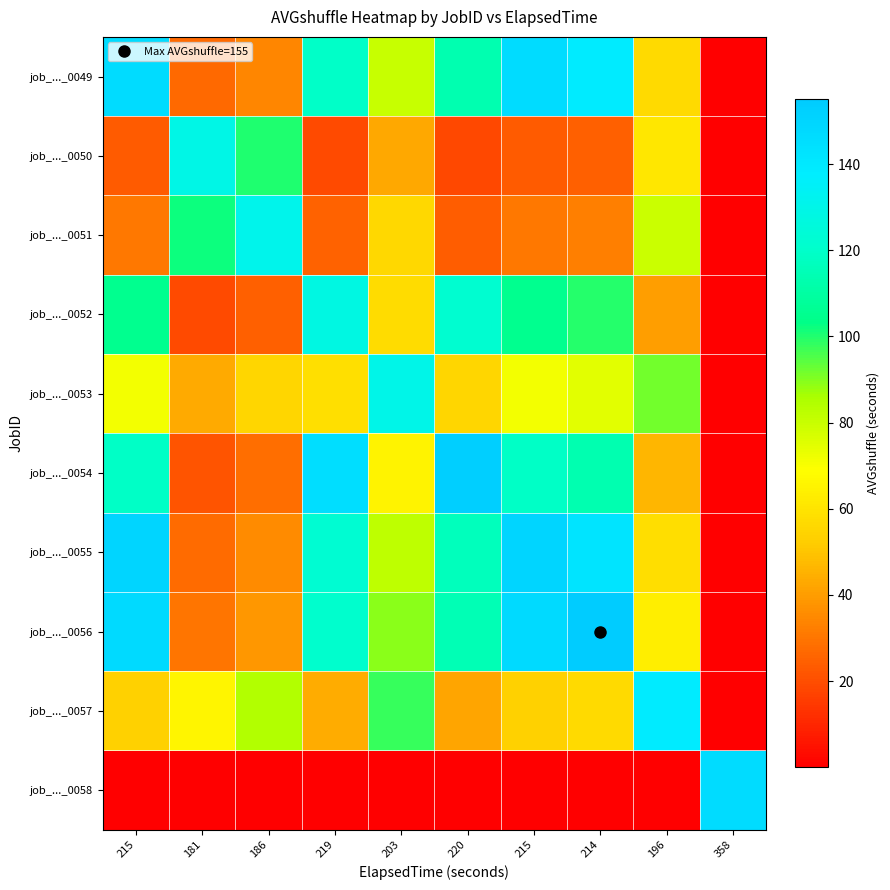

Between 196 and 358, which series saw the biggest shift?

job_..._0058